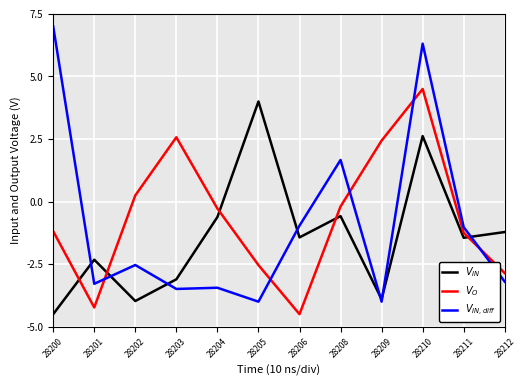

Which category has the highest value across all series?

28200